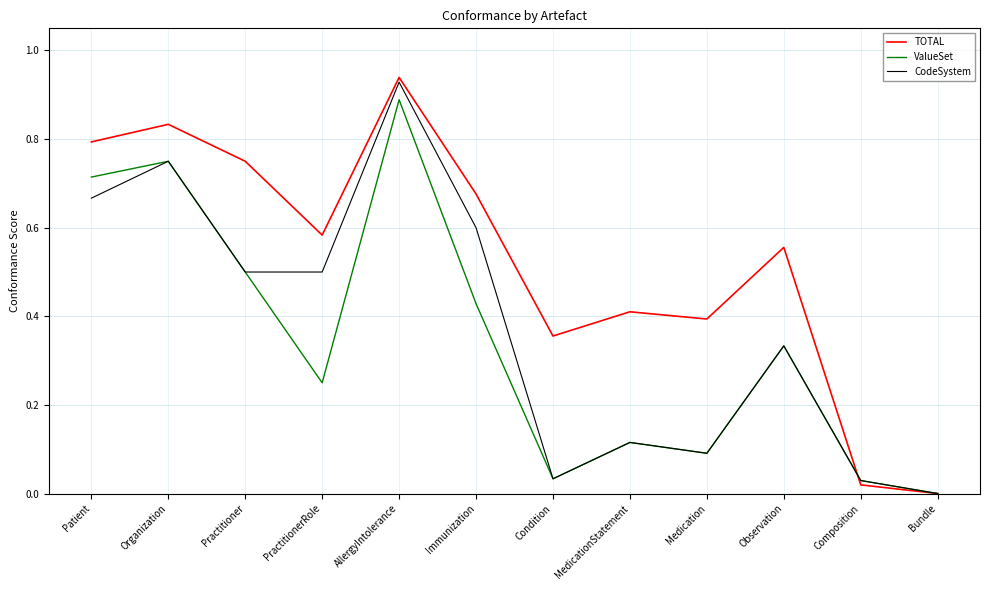

True or false: ValueSet has a value of 0.0 at Condition.

True